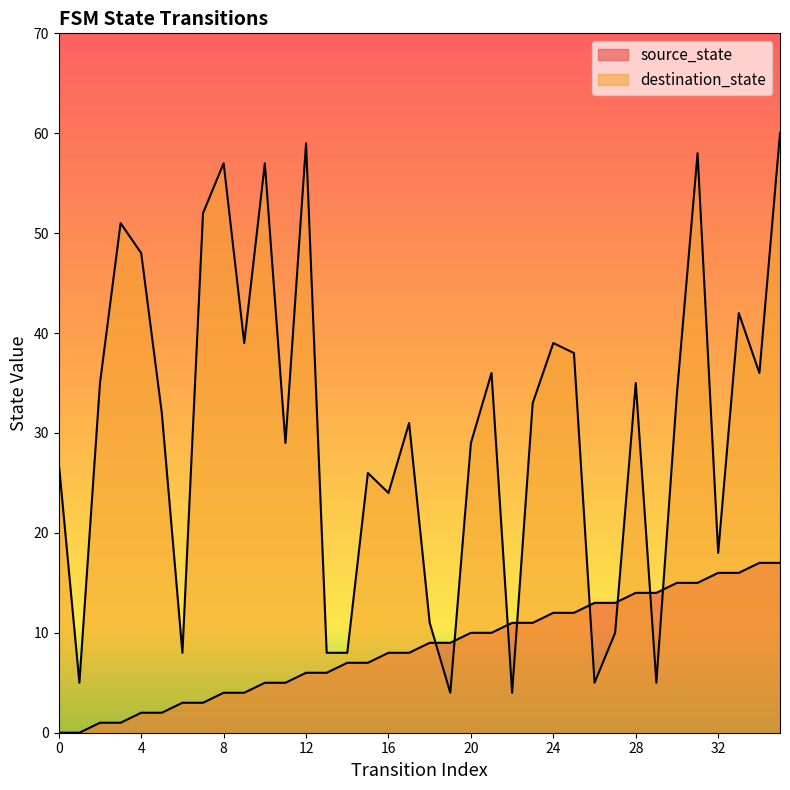

Reading left to right, list all the values displayed in this chart.

source_state: 0	0	1	1	2	2	3	3	4	4	5	5	6	6	7	7	8	8	9	9	10	10	11	11	12	12	13	13	14	14	15	15	16	16	17	17
destination_state: 27	5	35	51	48	32	8	52	57	39	57	29	59	8	8	26	24	31	11	4	29	36	4	33	39	38	5	10	35	5	34	58	18	42	36	60